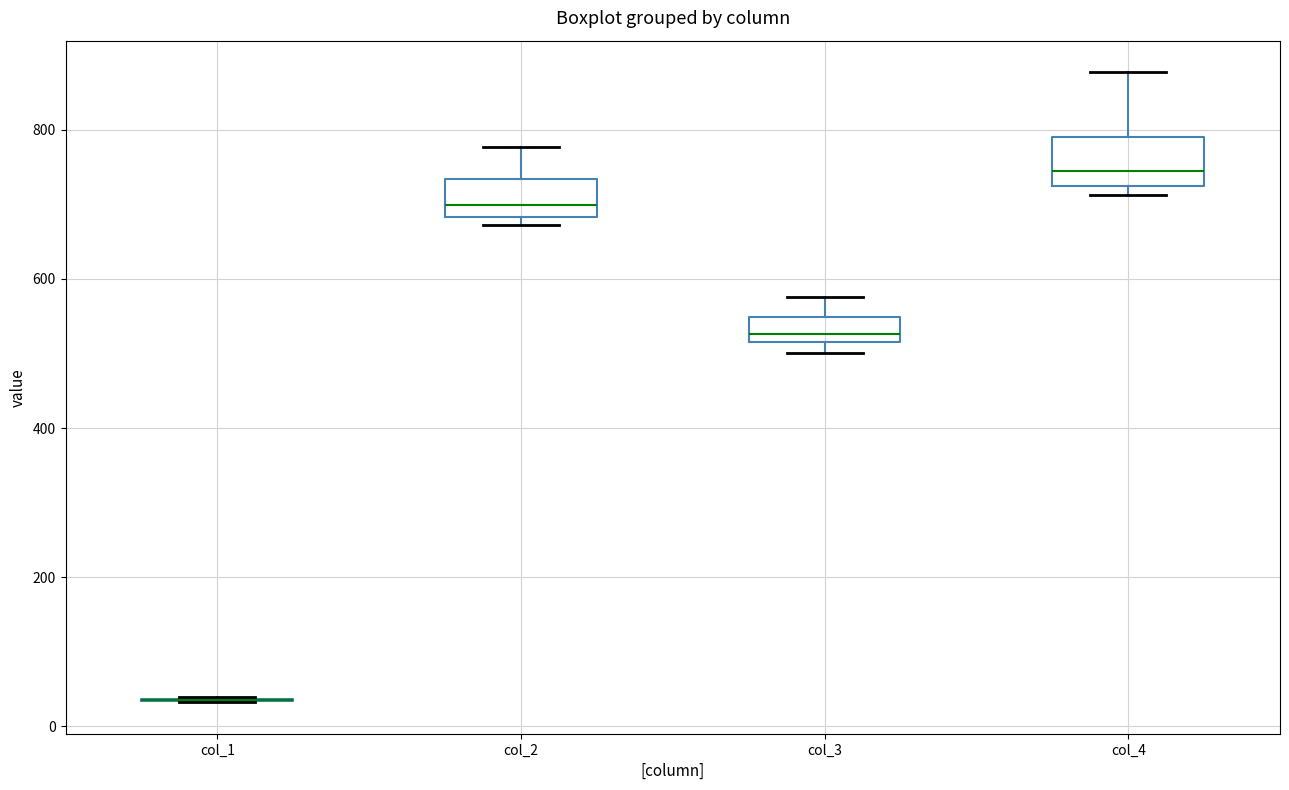

Reading left to right, read every box against the y-axis: the position of its median line, the range the box covers, and the ends of its whiskers. The values are not printed on the chart, so give them approximately, as read against the axis.

col_1: box collapsed to a line at 40, whiskers 40 to 40
col_2: median 700, box 680 to 740, whiskers 680 (just below the box's lower edge) to 780
col_3: median 520 (just above the box's lower edge), box 520 to 540, whiskers 500 to 580
col_4: median 740, box 720 to 780, whiskers 720 (just below the box's lower edge) to 880